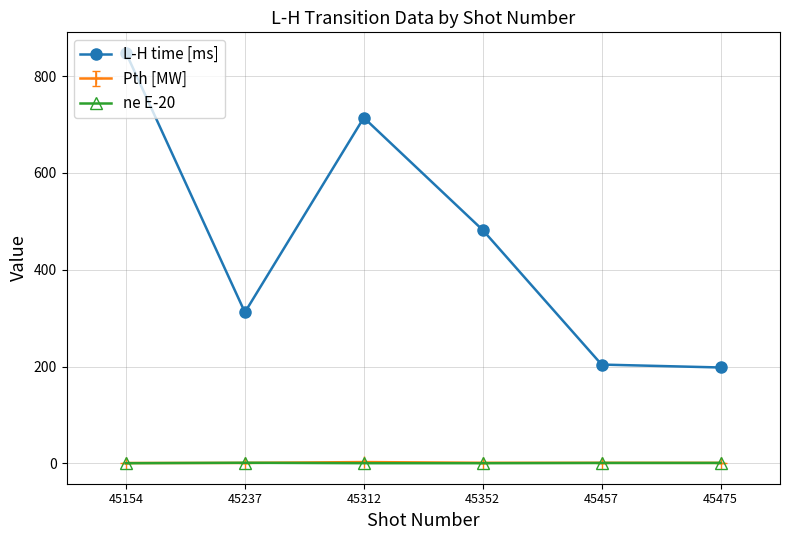

At which category does the chart reach its peak across all series?

45154